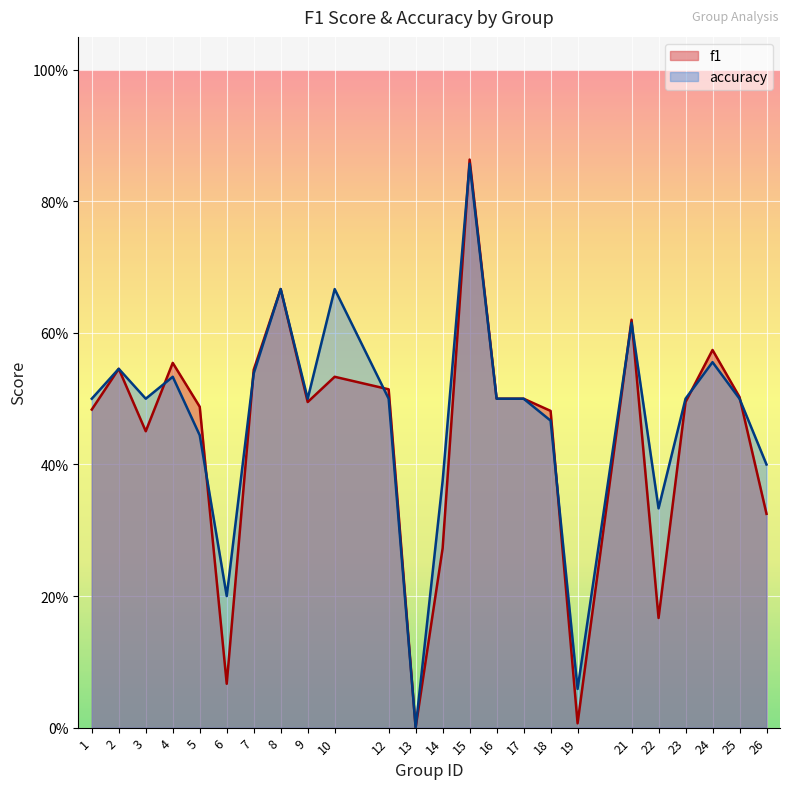

Reading right to left, what are all the values shown in this chart?

f1: 26=0.3	25=0.5	24=0.6	23=0.5	22=0.2	21=0.6	19=0.0	18=0.5	17=0.5	16=0.5	15=0.9	14=0.3	13=0.0	12=0.5	10=0.5	9=0.5	8=0.7	7=0.5	6=0.1	5=0.5	4=0.6	3=0.5	2=0.5	1=0.5
accuracy: 26=0.4	25=0.5	24=0.6	23=0.5	22=0.3	21=0.6	19=0.1	18=0.5	17=0.5	16=0.5	15=0.9	14=0.4	13=0.0	12=0.5	10=0.7	9=0.5	8=0.7	7=0.5	6=0.2	5=0.4	4=0.5	3=0.5	2=0.5	1=0.5